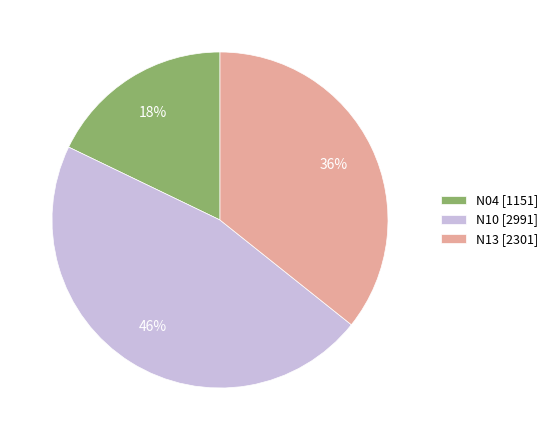

What is the smallest slice in the pie chart?

N04